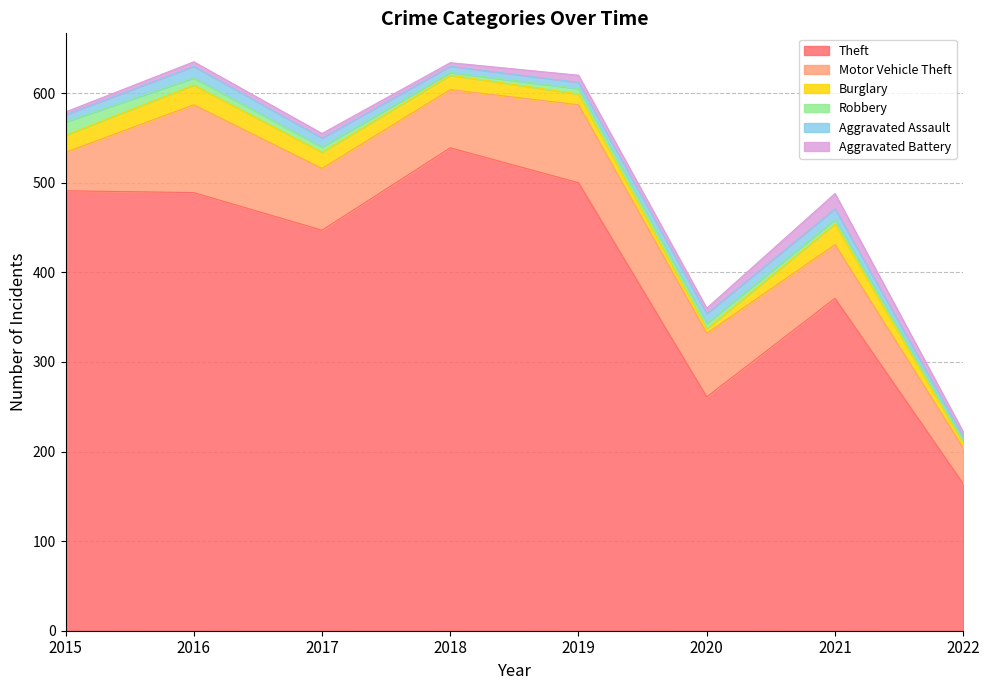

What is the difference between the highest and lowest values at 2015?

488